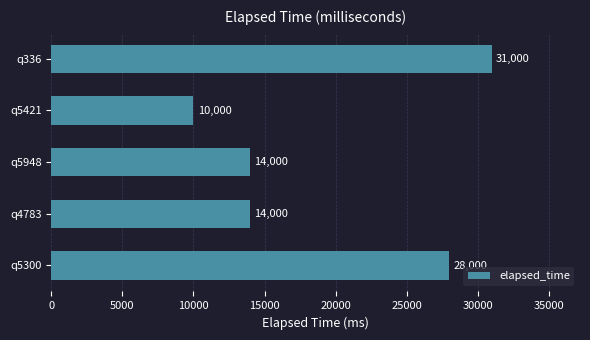

Which label corresponds to the smallest value in the chart?

q5421